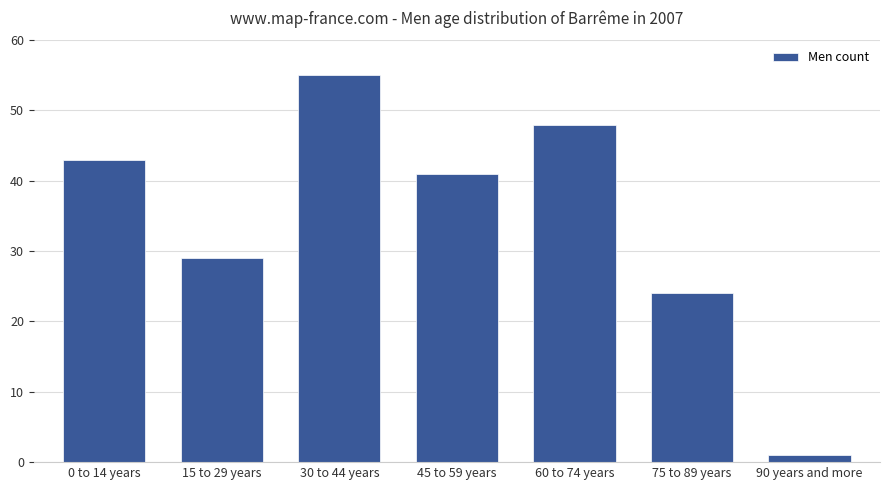

What is the smallest value displayed?

1